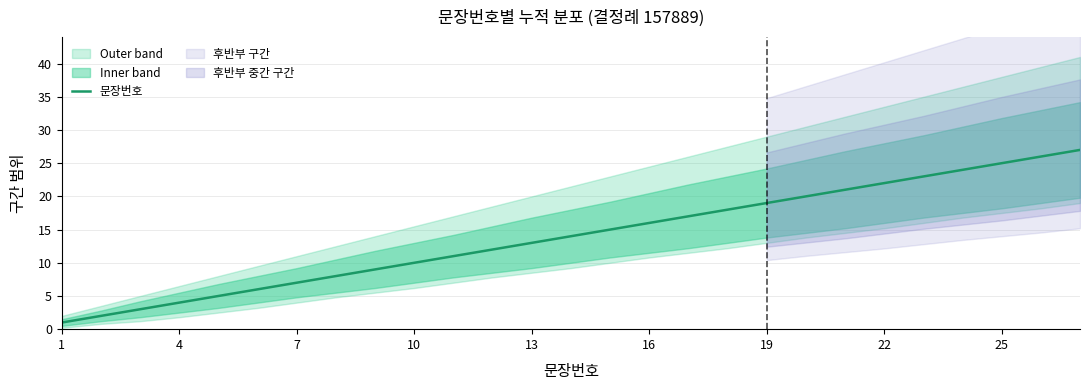

The value of 문장번호 at 4 is 4. True or false?

True